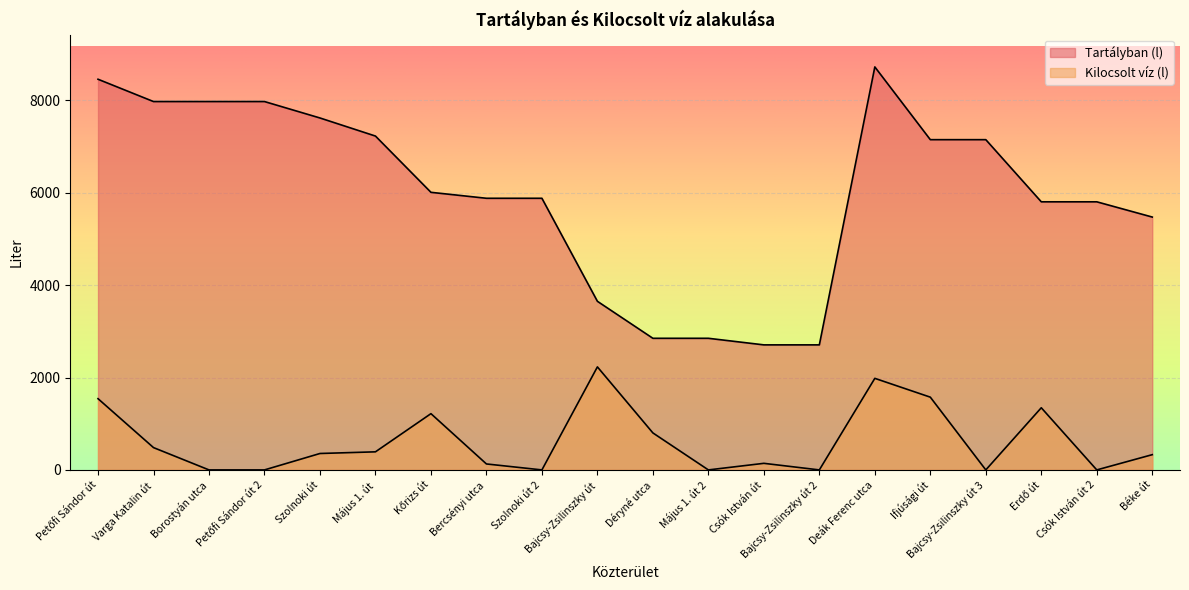

True or false: Tartályban (l) and Kilocsolt víz (l) intersect in this chart.

False